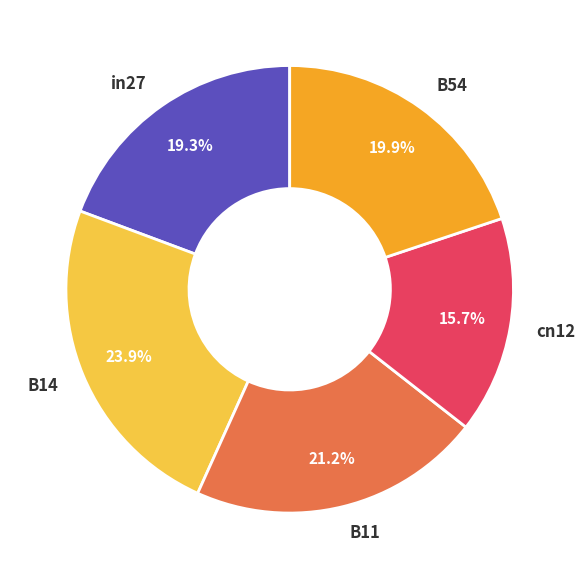

Does any single category account for the majority?

No